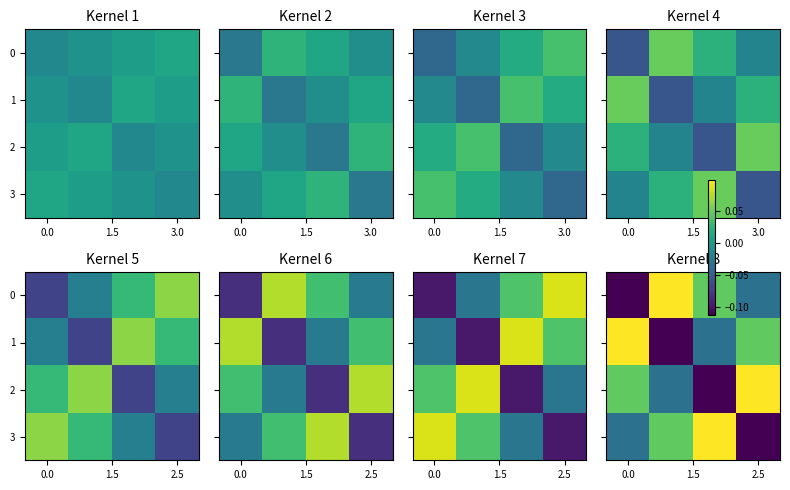

Reading left to right, list all the values displayed in this chart.

row_0: -0.1	0.1	0.0	-0.0
row_1: 0.1	-0.1	-0.0	0.0
row_2: 0.0	-0.0	-0.1	0.1
row_3: -0.0	0.0	0.1	-0.1